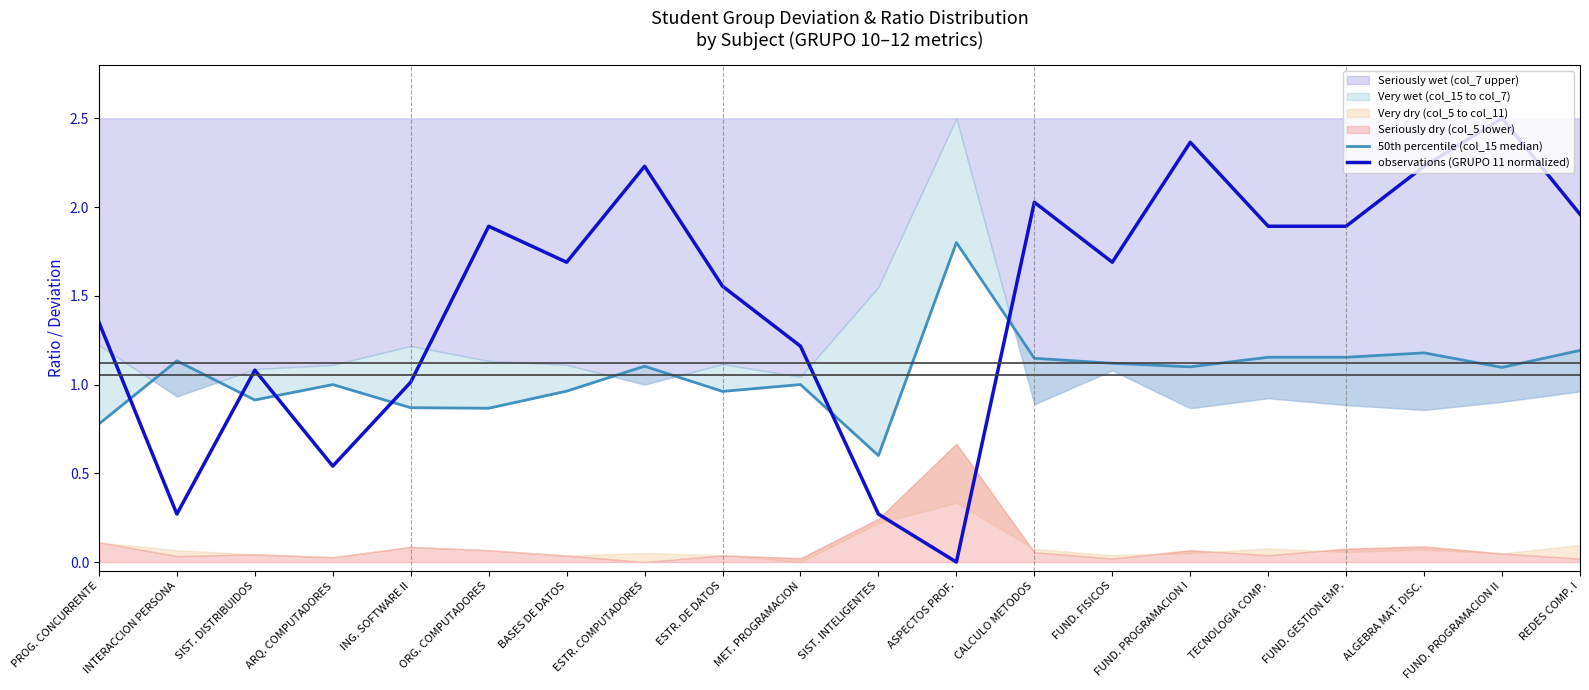

Where is the first local maximum for 50th percentile (col_15 median)?

INTERACCION PERSONA